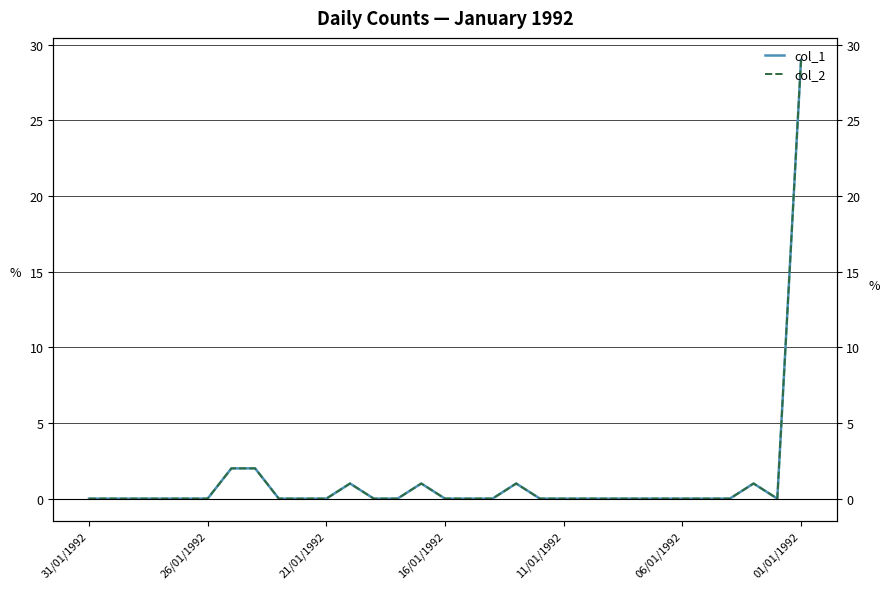

What is the maximum value for col_2?

29